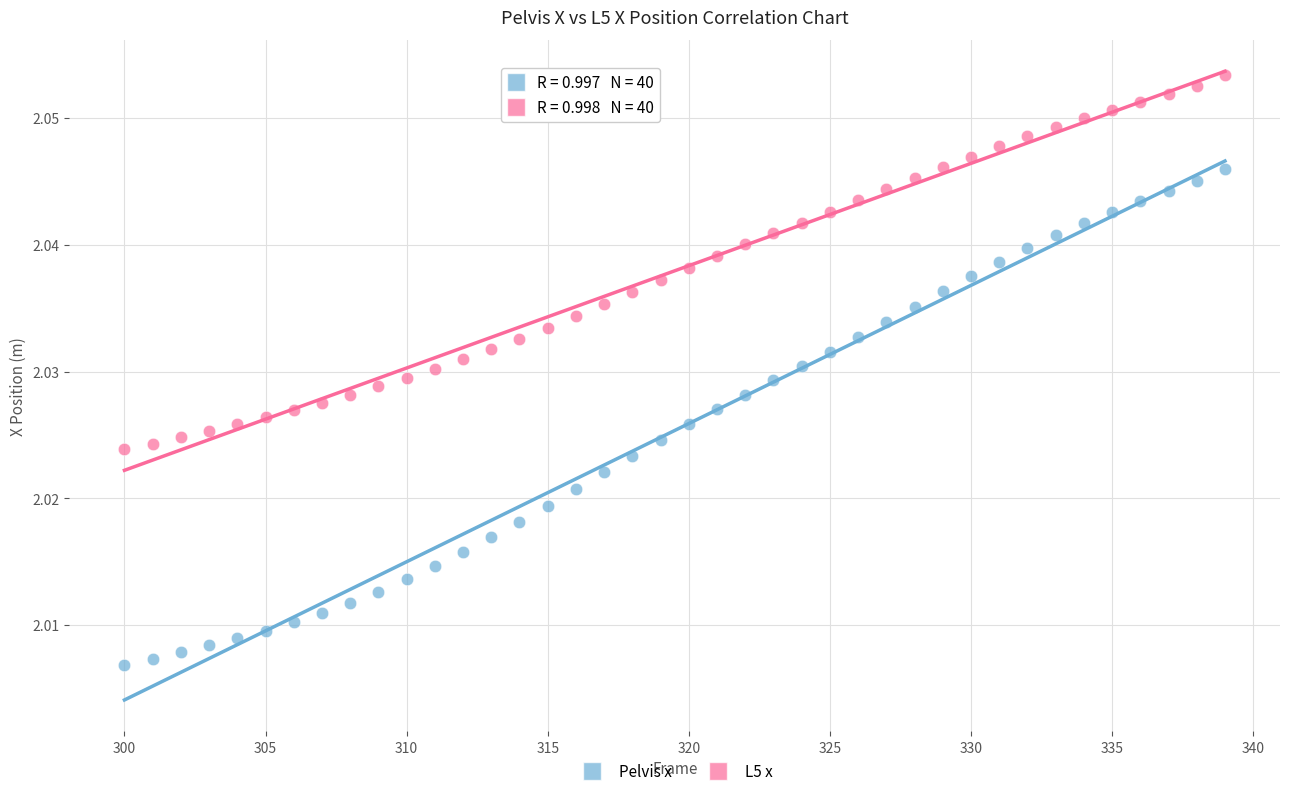

What is the X range (max minus min) for the scatter plot?

39.0